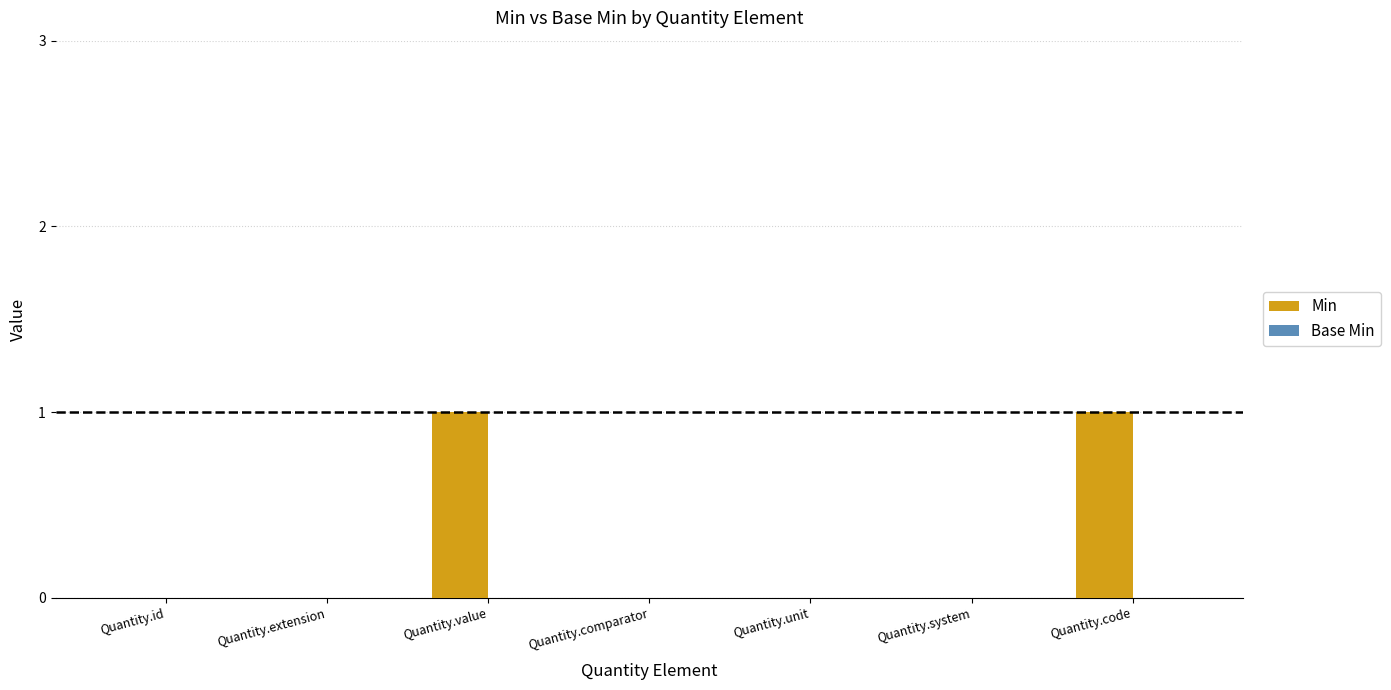

What is the change in value from Quantity.id to Quantity.code?

+1